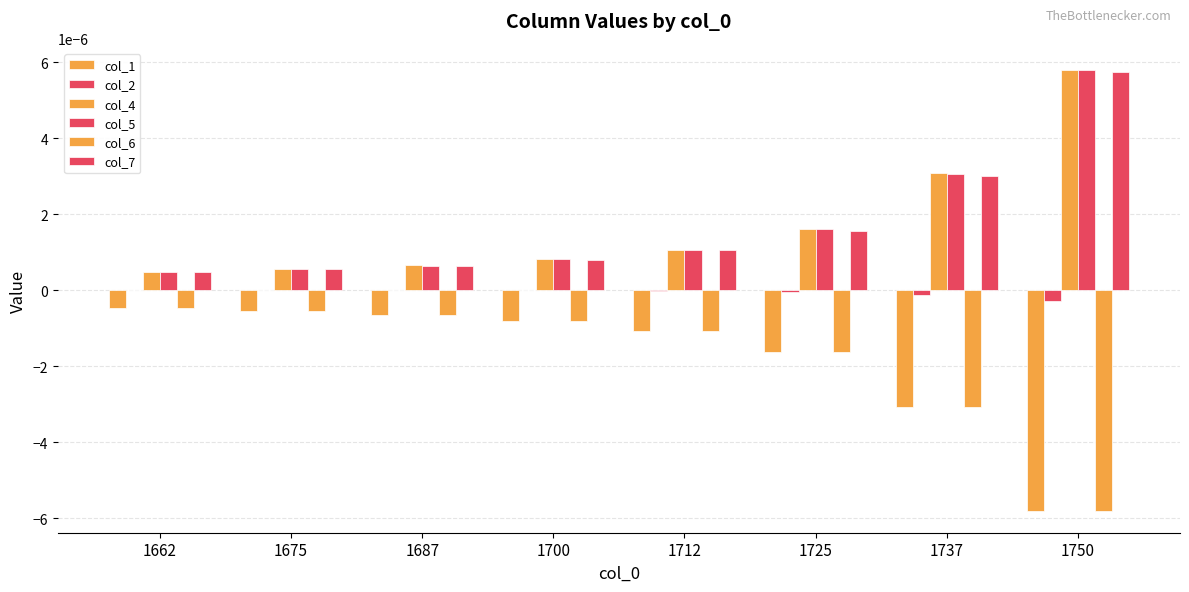

How many data points does each series have?

8